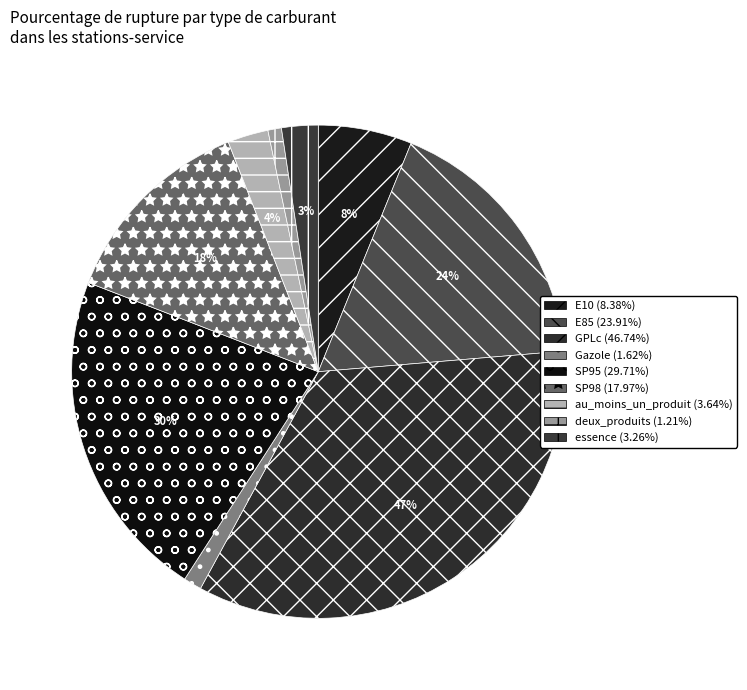

Does any single category account for the majority?

No